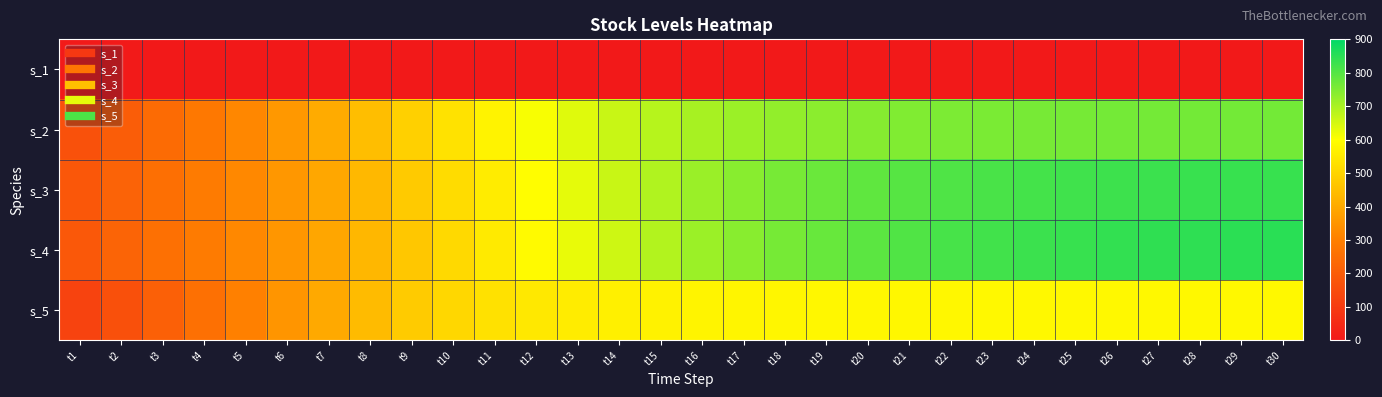

How many distinct data groups are displayed?

5